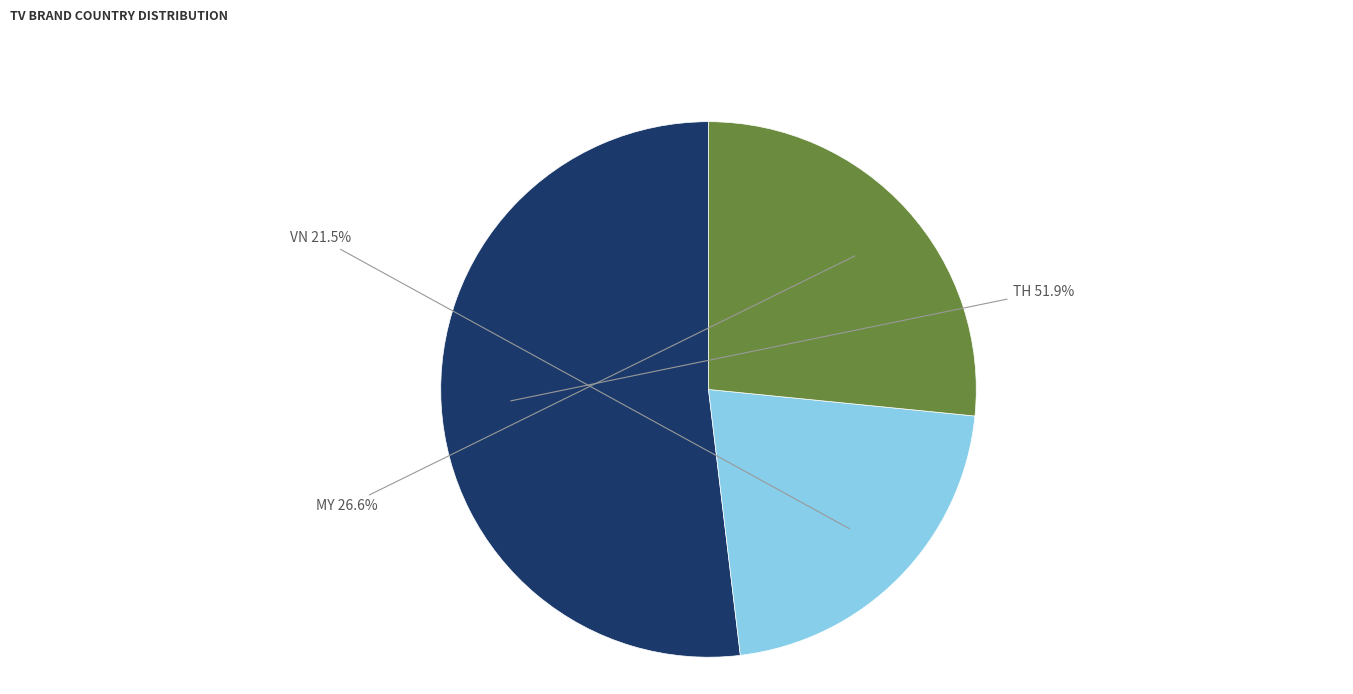

Does any single category account for the majority?

Yes